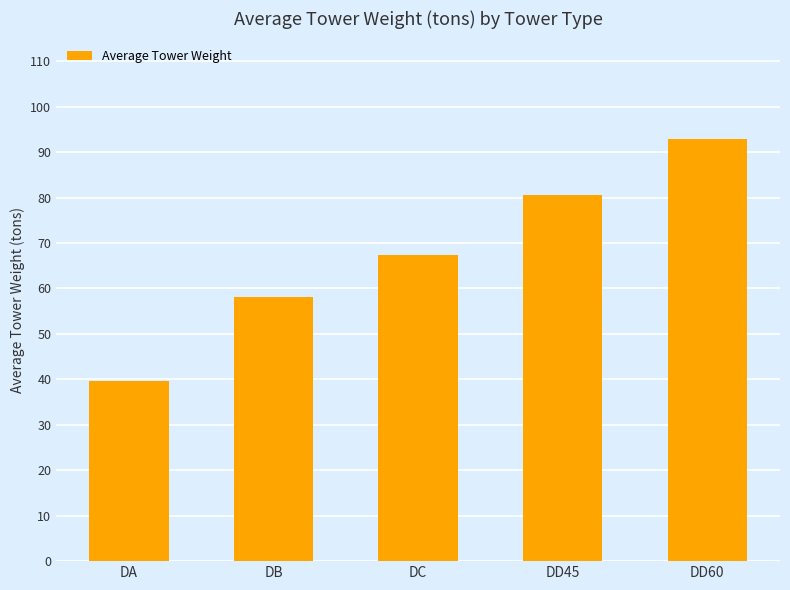

Read the value at DC.

67.3